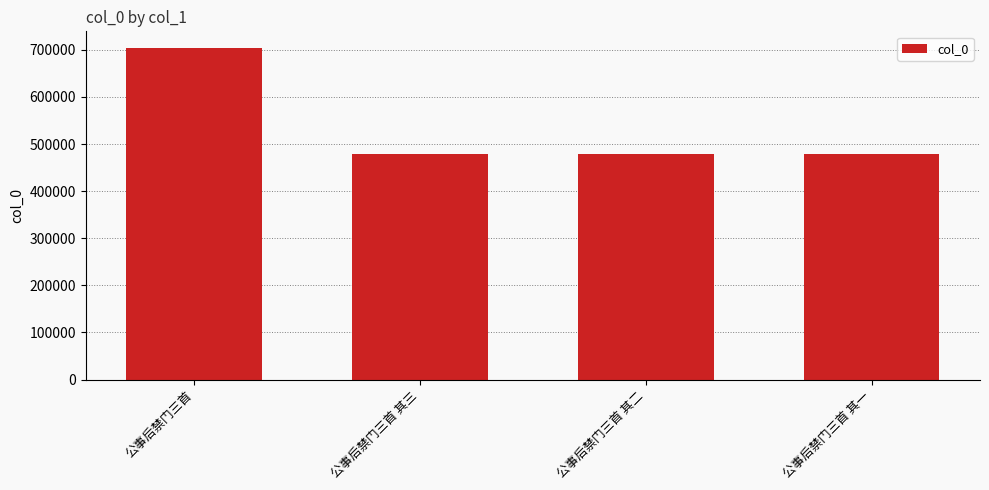

Does the chart contain stacked bars?

No